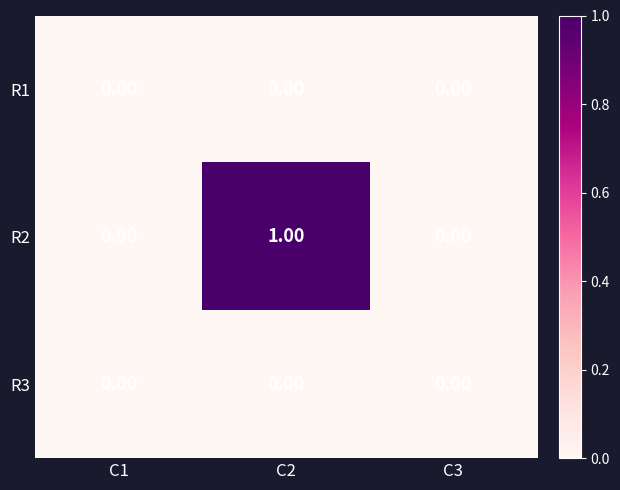

Which series has the largest range (max minus min)?

R2